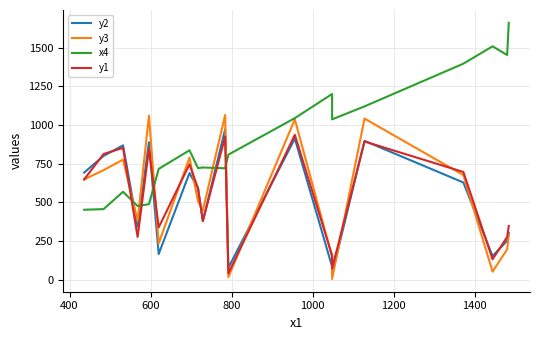

Rank the series by their maximum value, from highest to lowest.

x4, y3, y2, y1